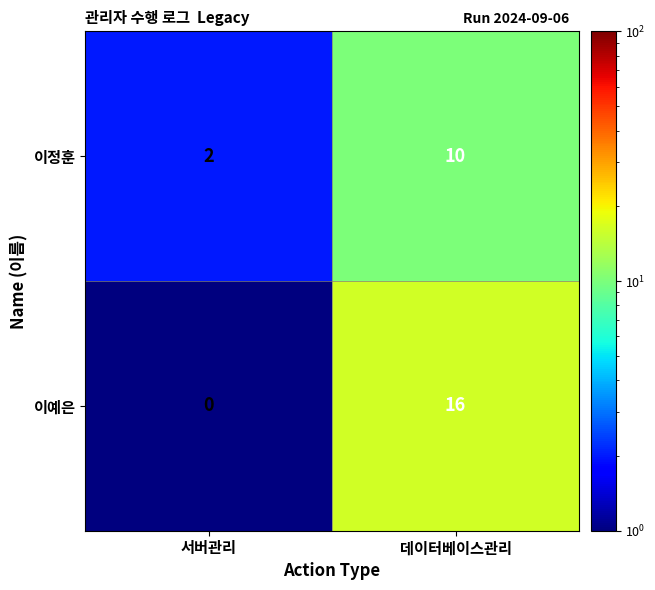

The 이예은 series shows 16 at 데이터베이스관리. True or false?

True